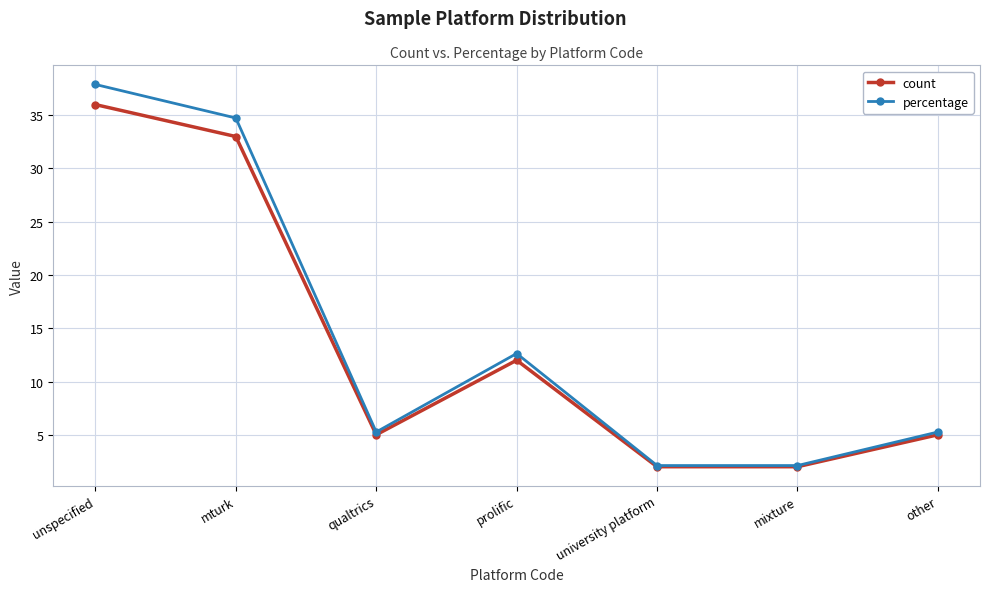

How many data points in percentage are less than 5?

2